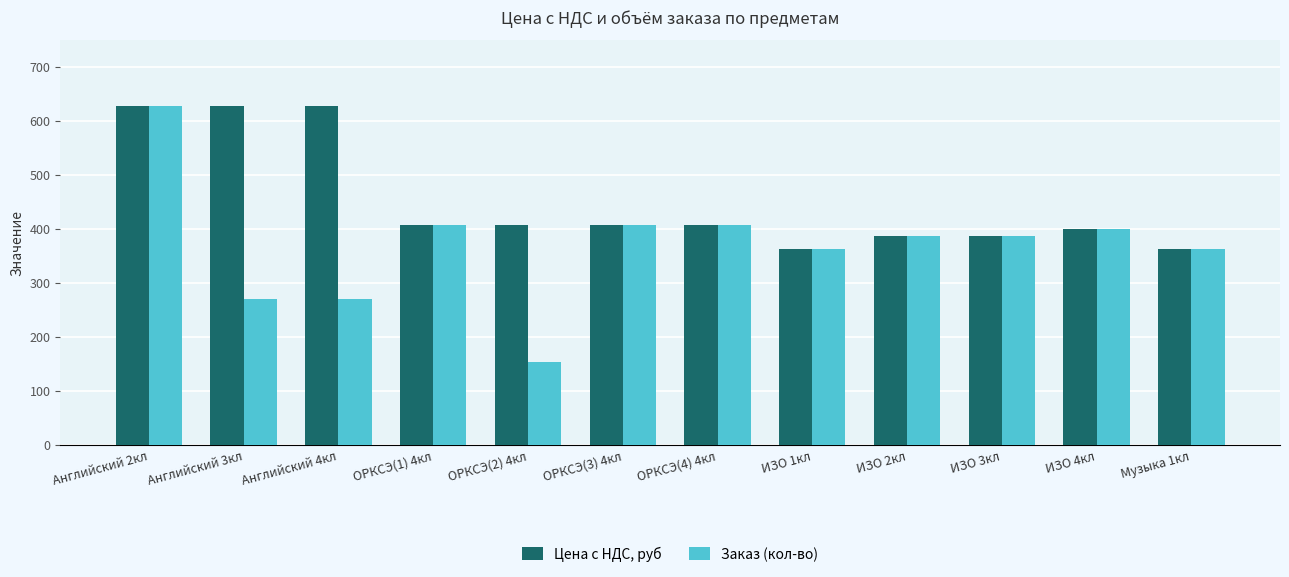

Reading left to right, transcribe all the data shown in this chart.

Цена с НДС, руб: 627	627	627	407	407	407	407	363	387	387	399	363
Заказ (кол-во): 627	270	270	407	154	407	407	363	387	387	399	363